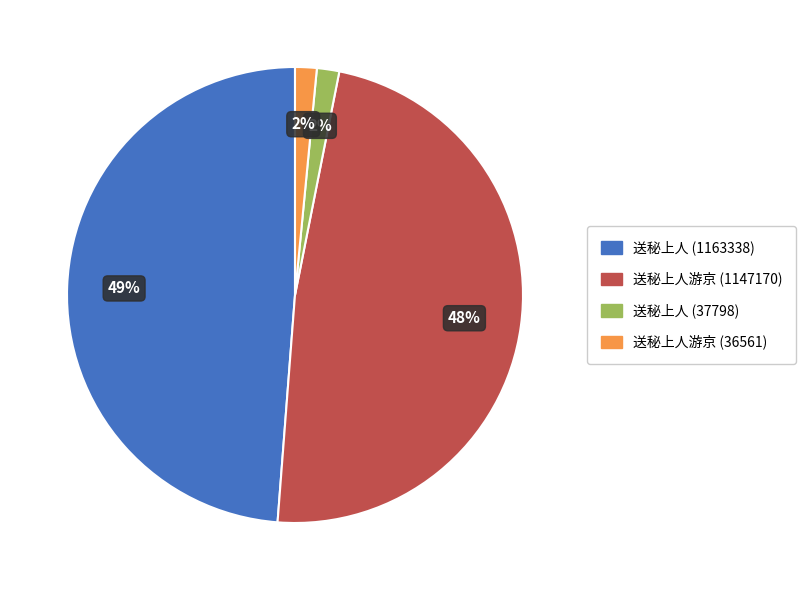

Count the number of slices in the pie.

4